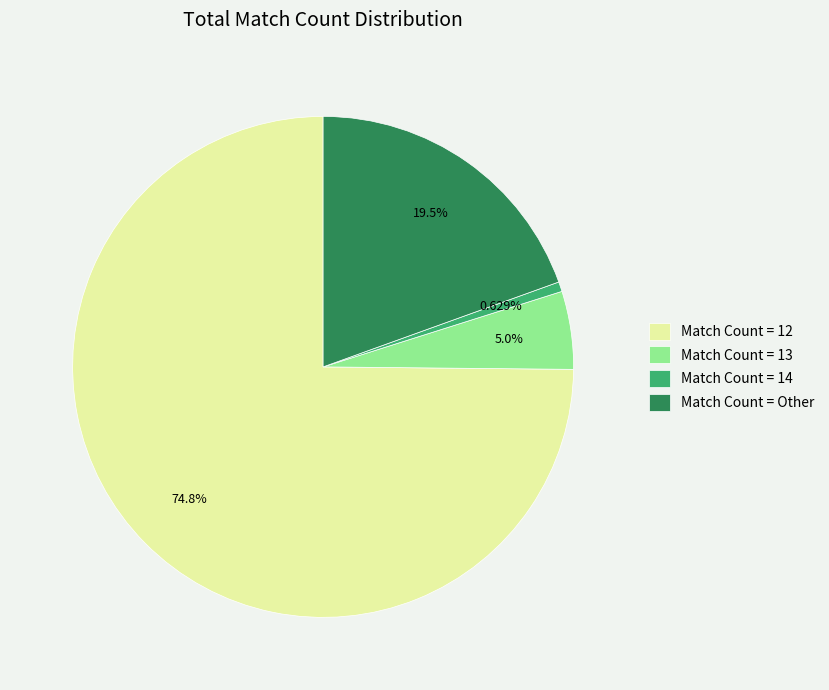

Rank the categories by value from highest to lowest.

Match Count = 12, Match Count = Other, Match Count = 13, Match Count = 14